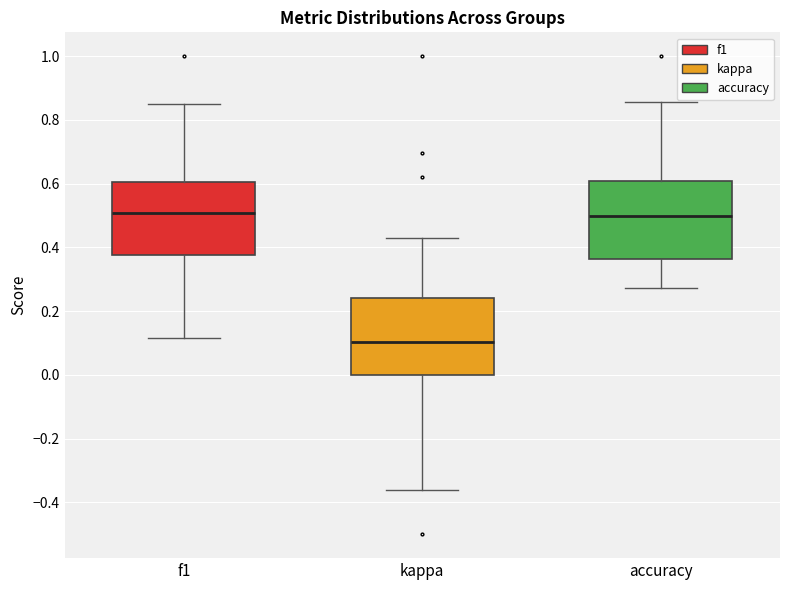

Reading left to right, transcribe this box plot: for each box, give where its median line is, the range the box spans, and where its two whiskers end, as read against the y-axis. The values are not printed on the chart, so give them approximately, as read against the axis.

f1: median 0.50, box 0.38 to 0.60, whiskers 0.12 to 0.86
kappa: median 0.10, box 0.00 to 0.24, whiskers -0.36 to 0.42
accuracy: median 0.50, box 0.36 to 0.60, whiskers 0.28 to 0.86